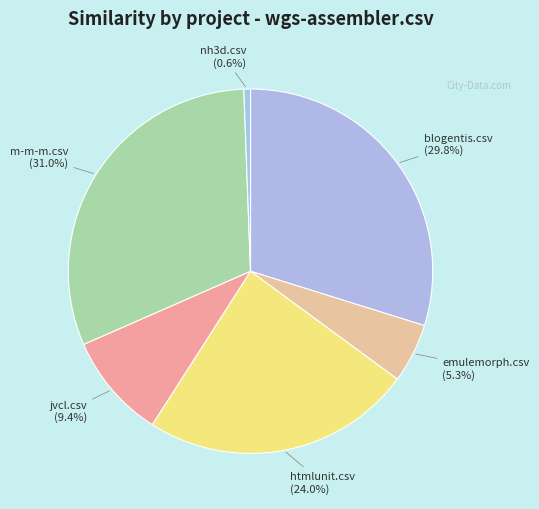

To the nearest percent, what is the combined percentage of nh3d.csv and emulemorph.csv?

6%